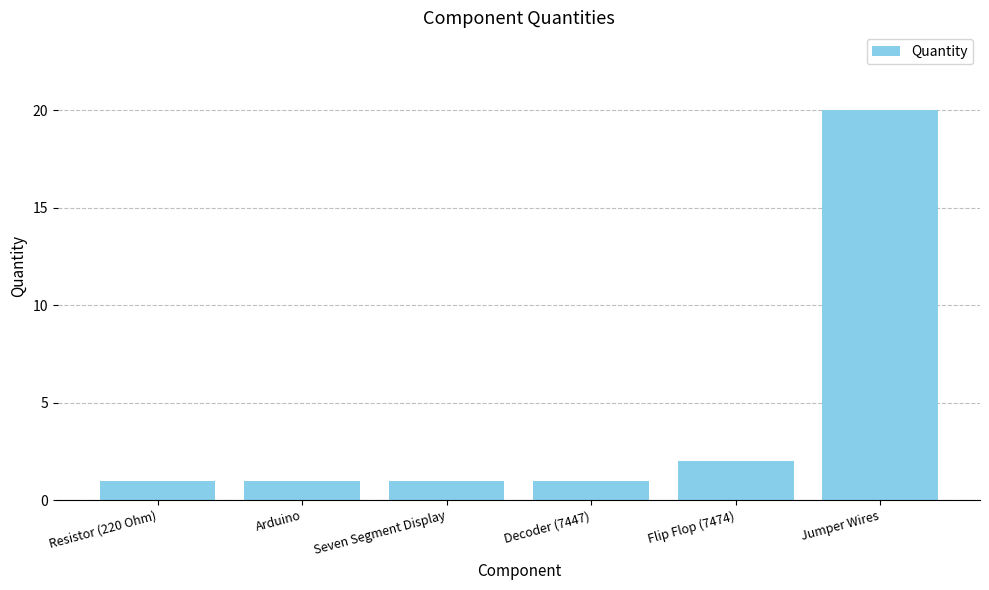

What is the ratio of the value at Seven Segment Display to the value at Resistor (220 Ohm)?

1.0